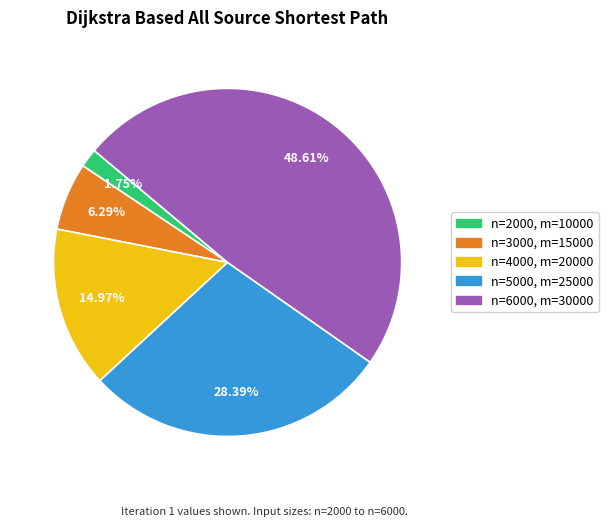

How many segments does this pie chart have?

5